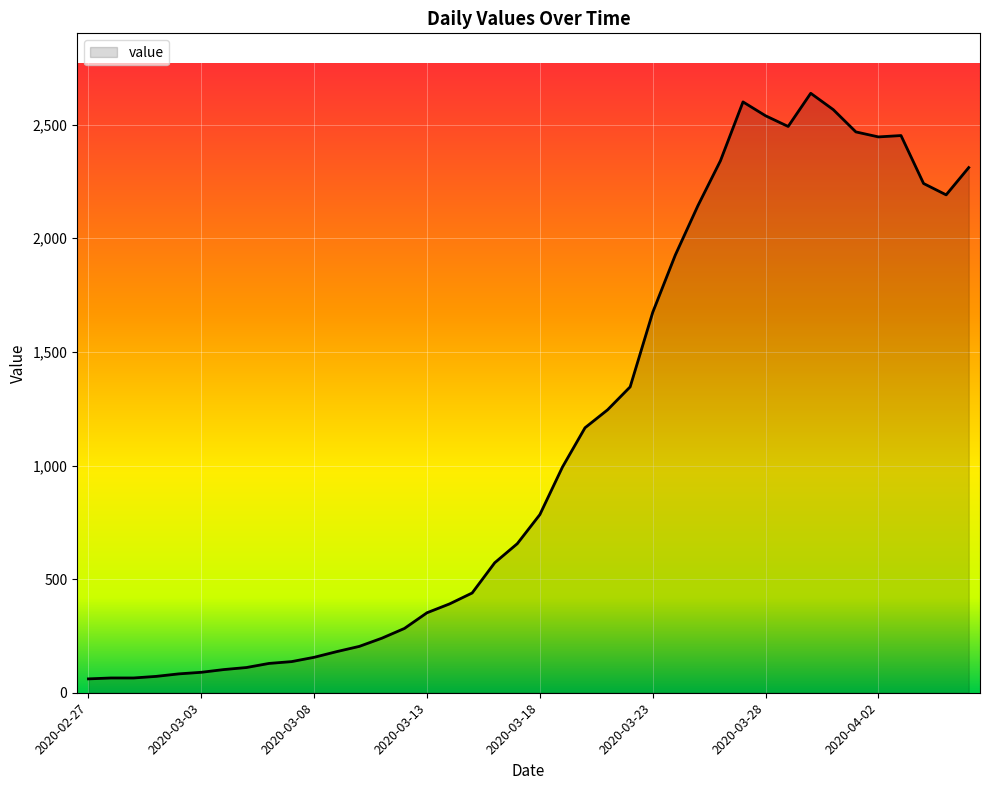

What is the difference between the maximum and minimum values?

2577